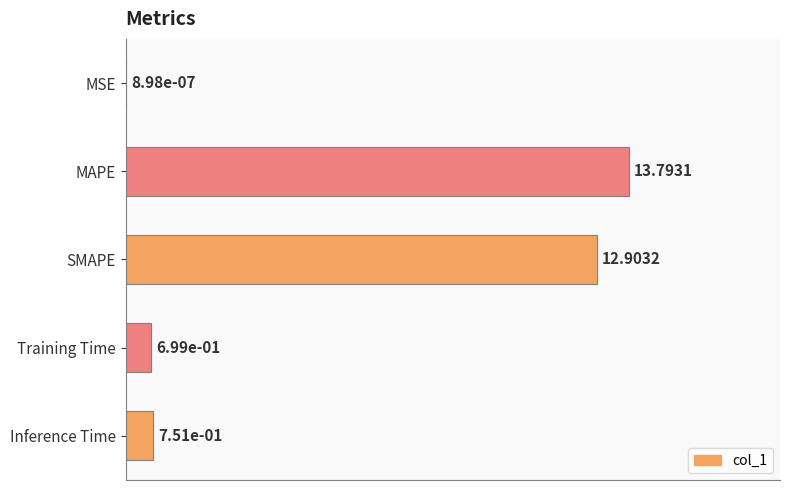

Are the bars horizontal?

Yes